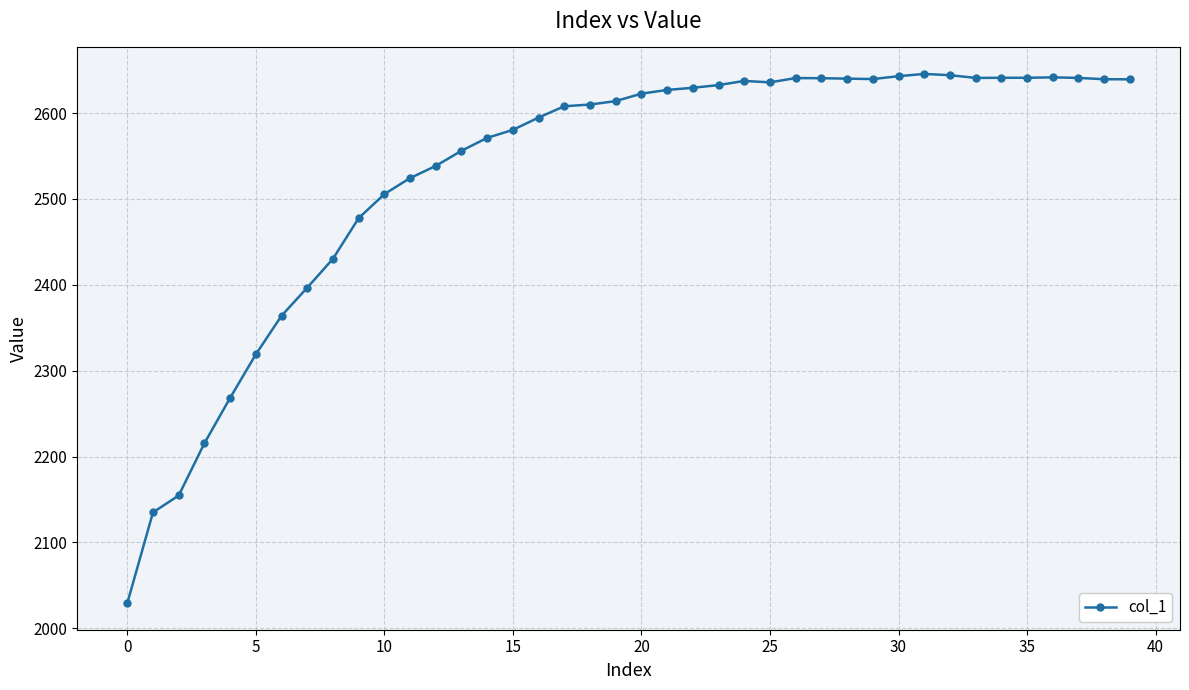

What is the sum of all values?

101257.7